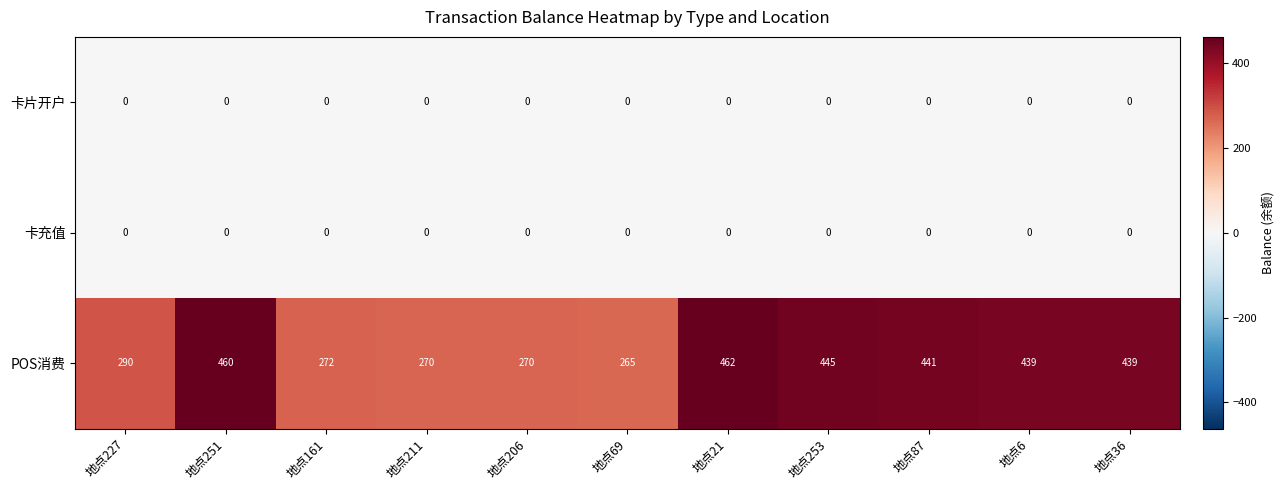

At which category is the sum across all series the highest?

地点21